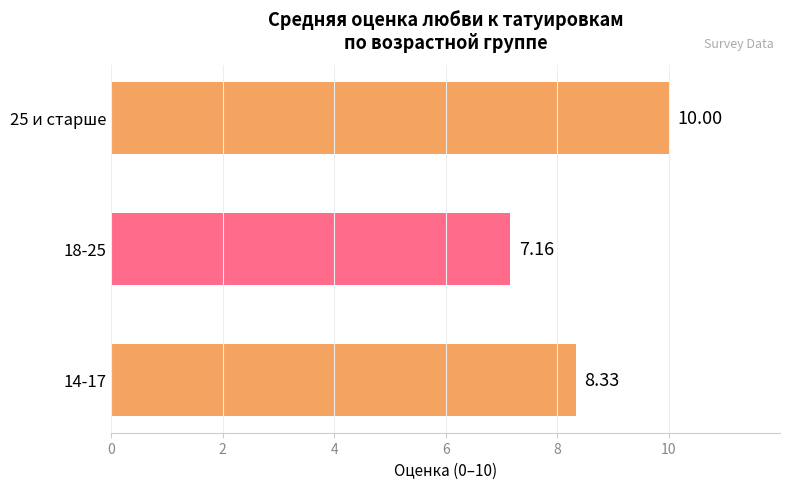

Rank the categories by value from highest to lowest.

25 и старше, 14-17, 18-25